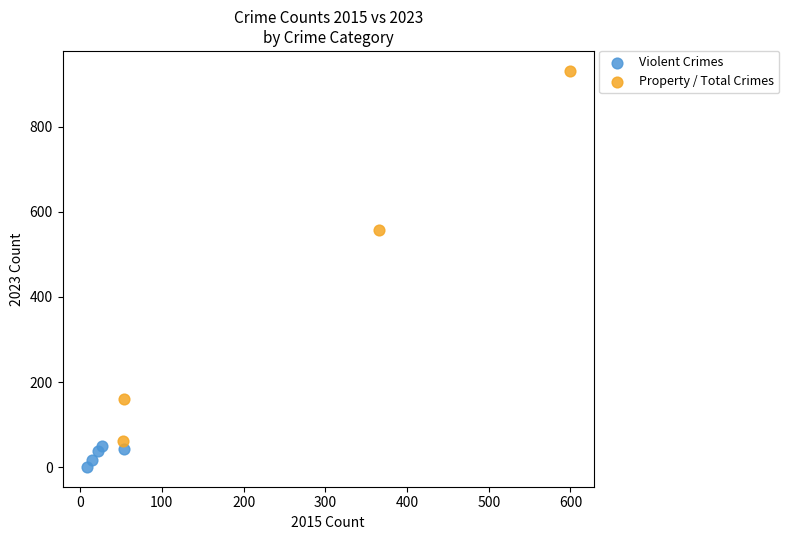

Which series reaches the maximum Y coordinate?

Property / Total Crimes